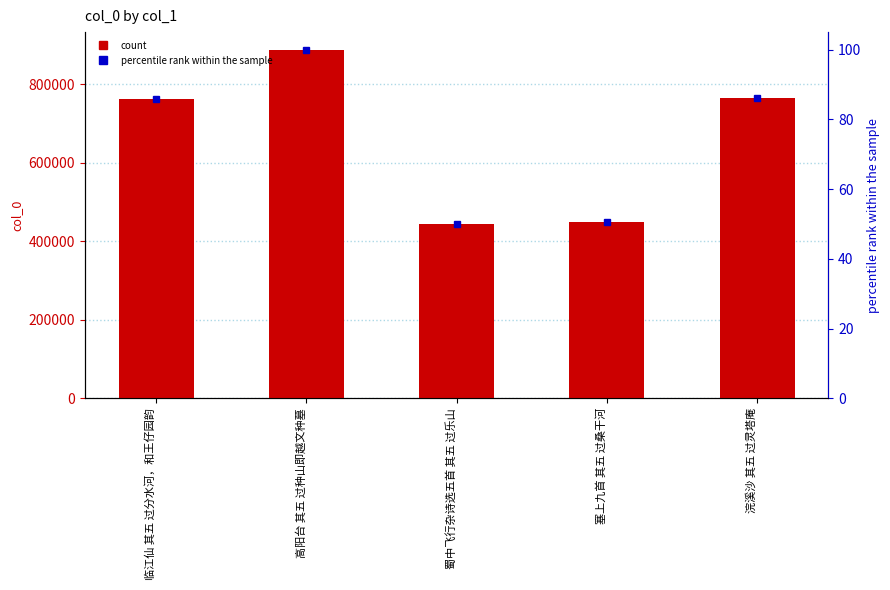

What is the change in value from 临江仙 其五 过分水河，和王仔园韵 to 蜀中飞行杂诗选五首 其五 过乐山?

-319657